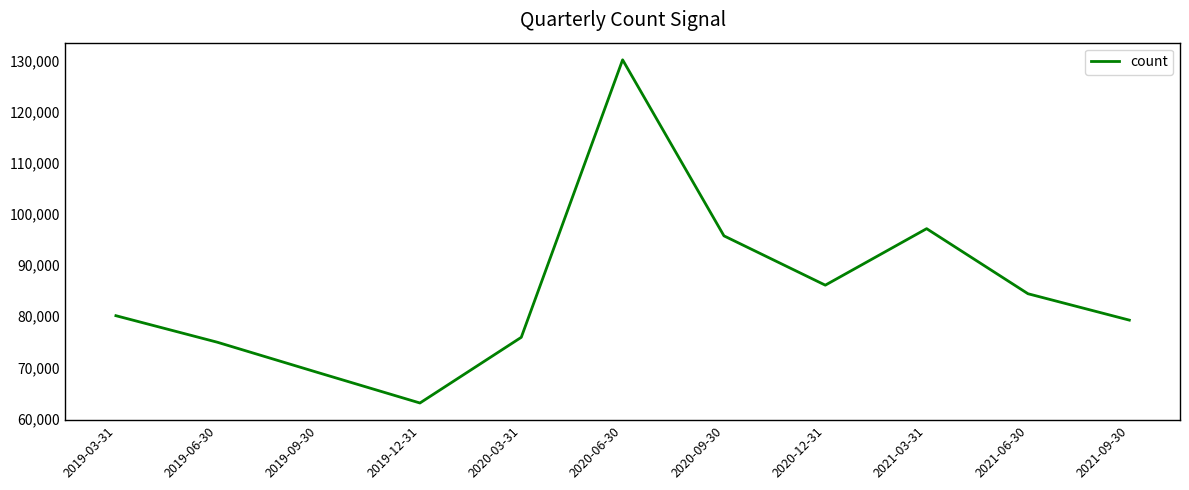

How many values are below 80099?

5